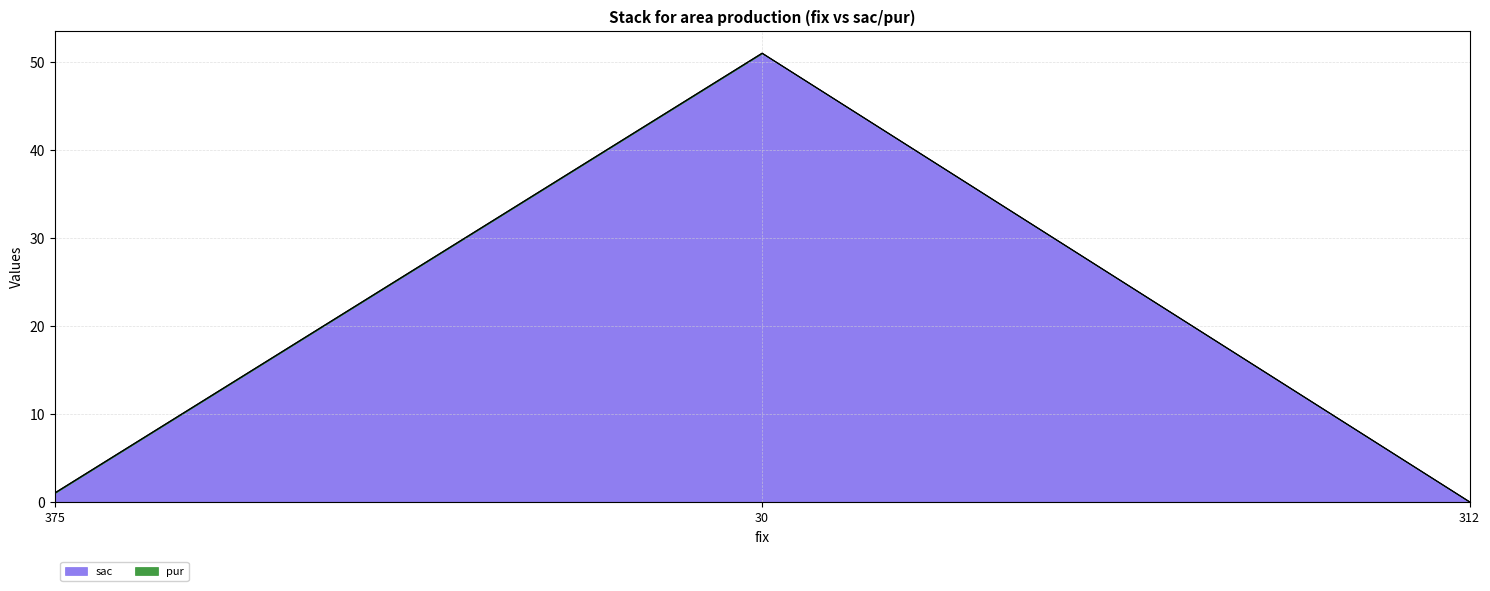

What is the sum of the values at 312 and 375?

1